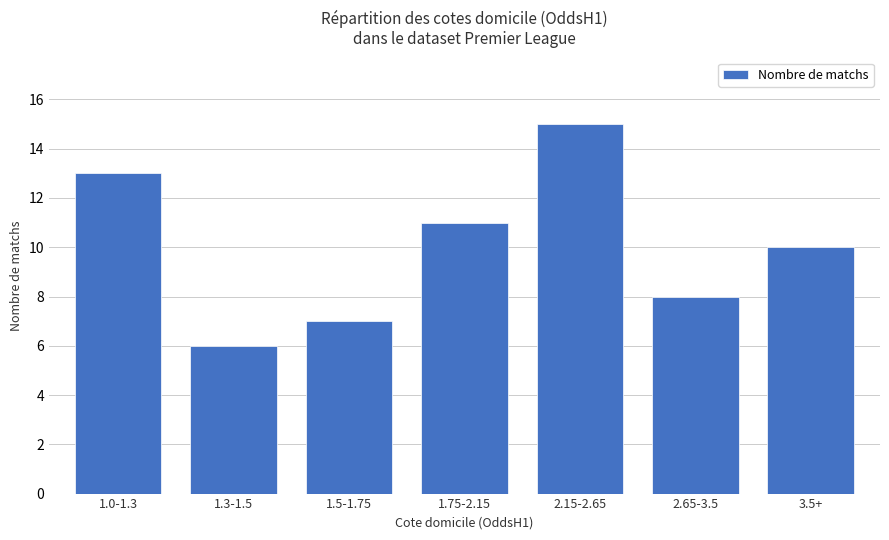

What is the greatest value displayed?

15